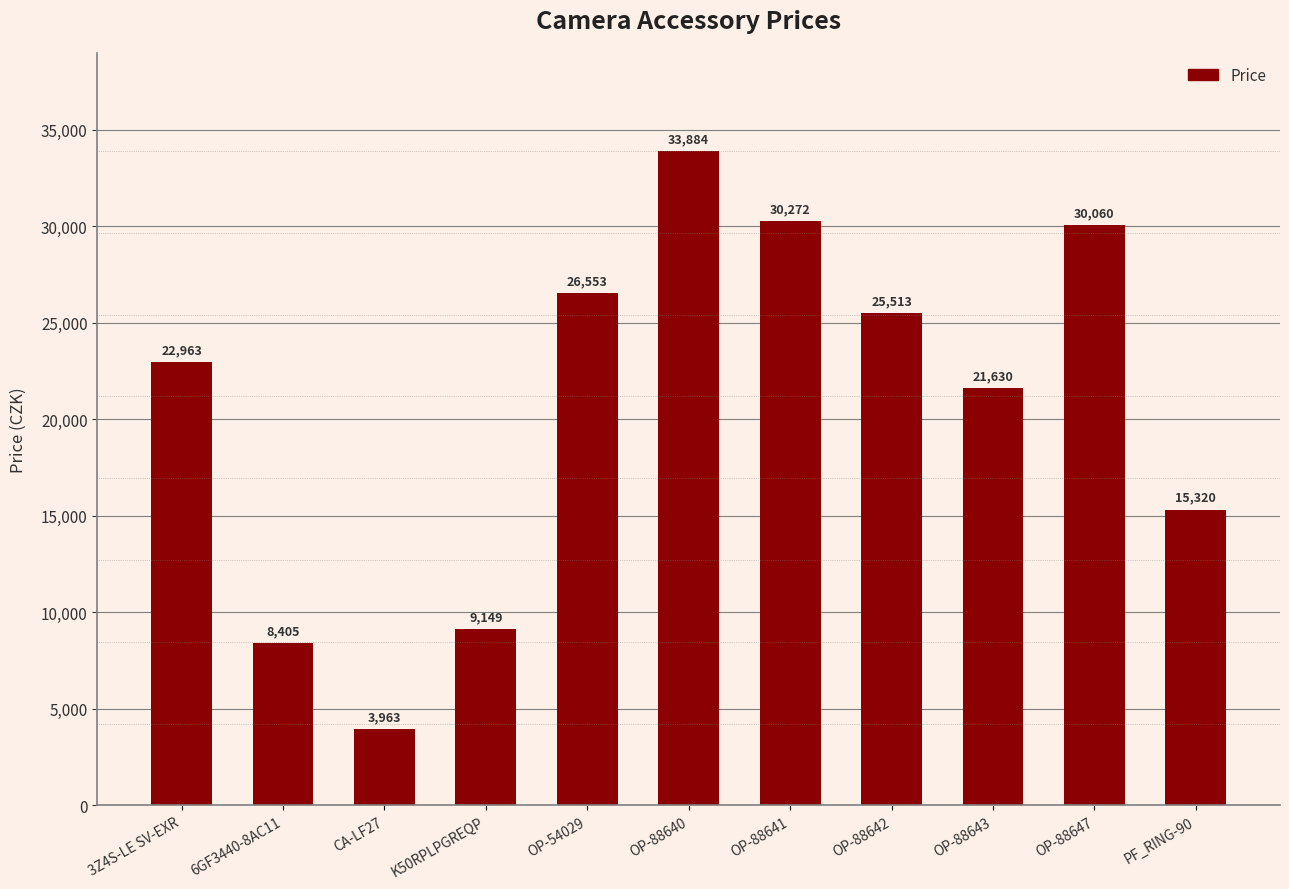

Approximately how many times larger is the value at OP-88643 compared to OP-54029?

0.8